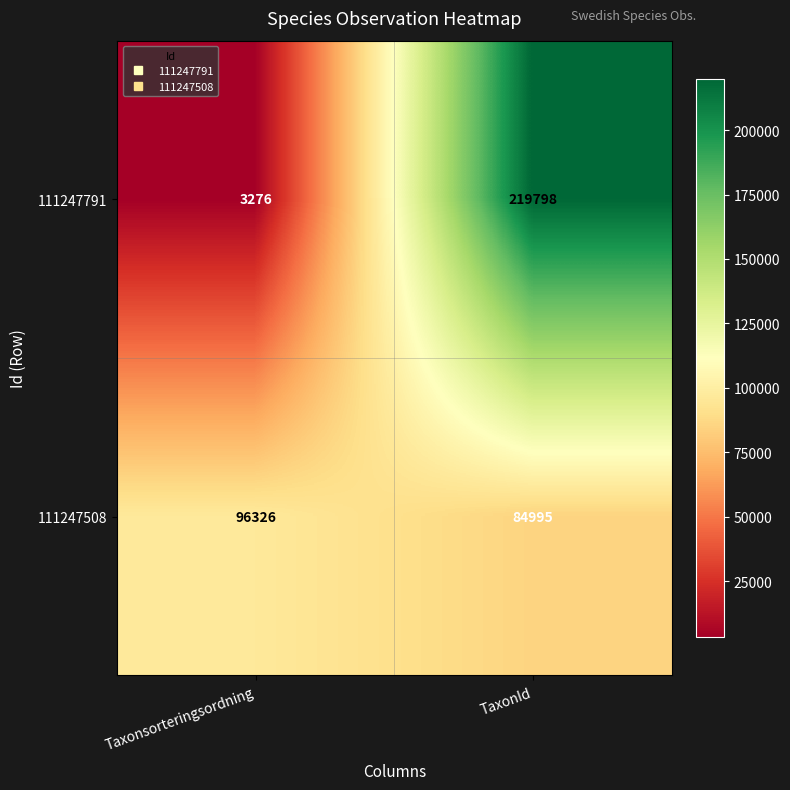

At which category is the sum across all series the highest?

TaxonId